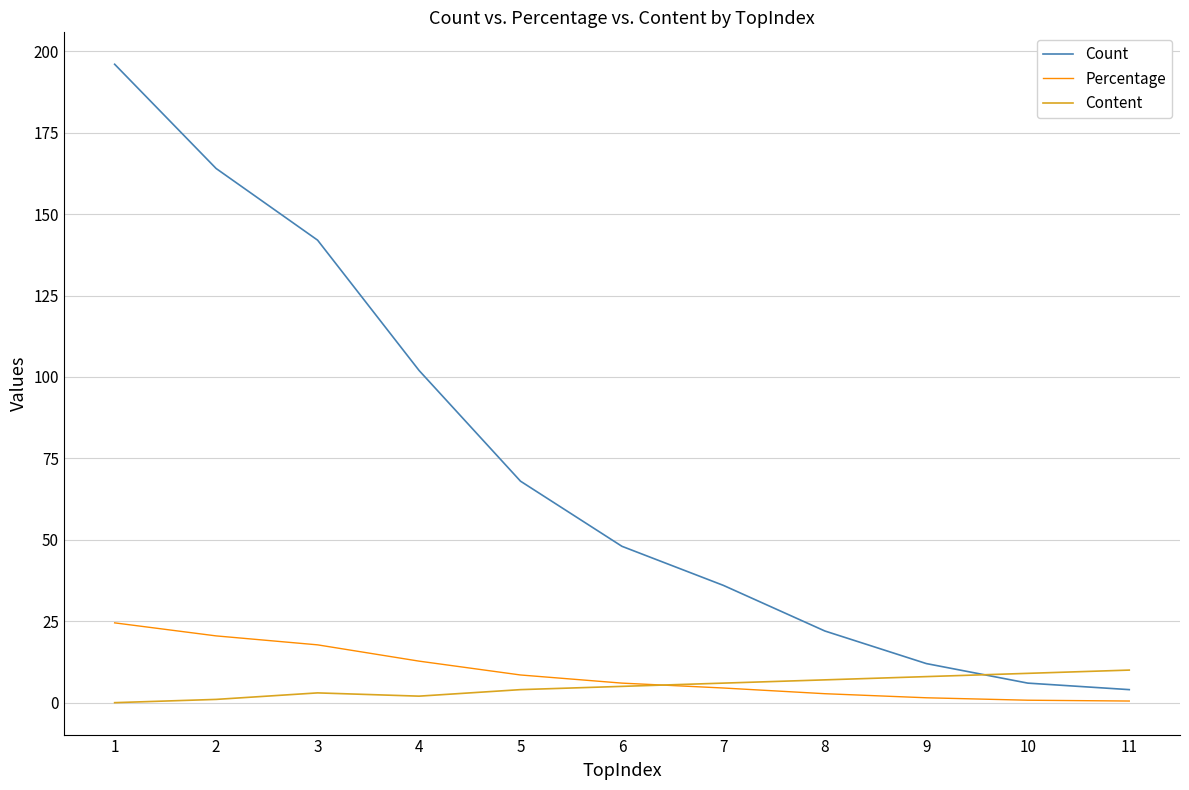

Which series changed the most between 1 and 10?

Count